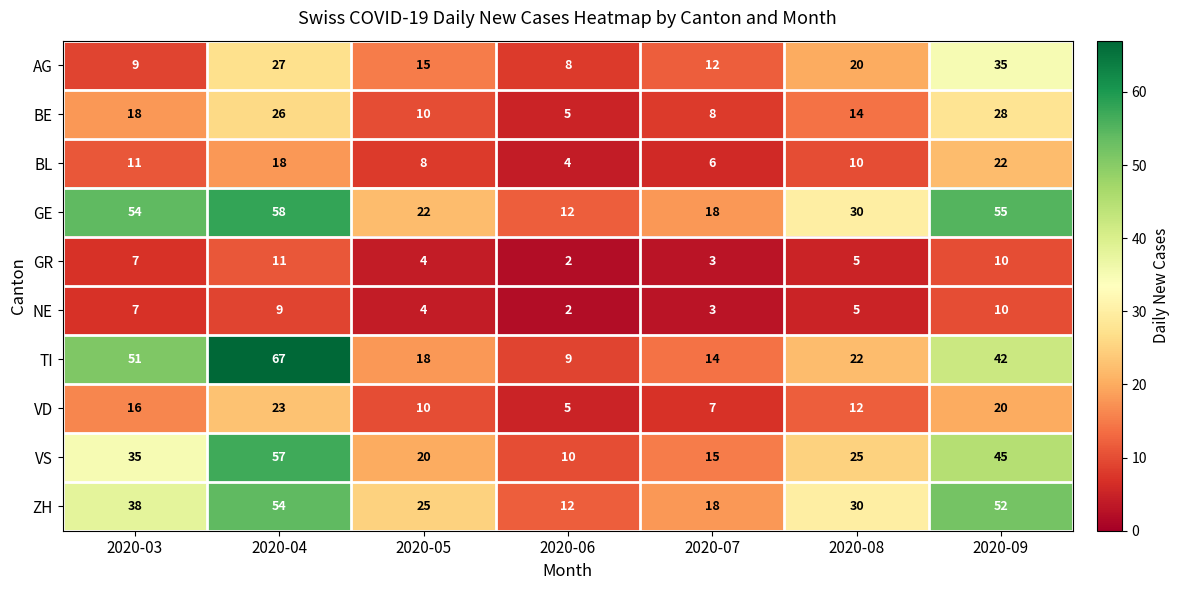

Between 2020-04 and 2020-09, which series saw the biggest shift?

TI